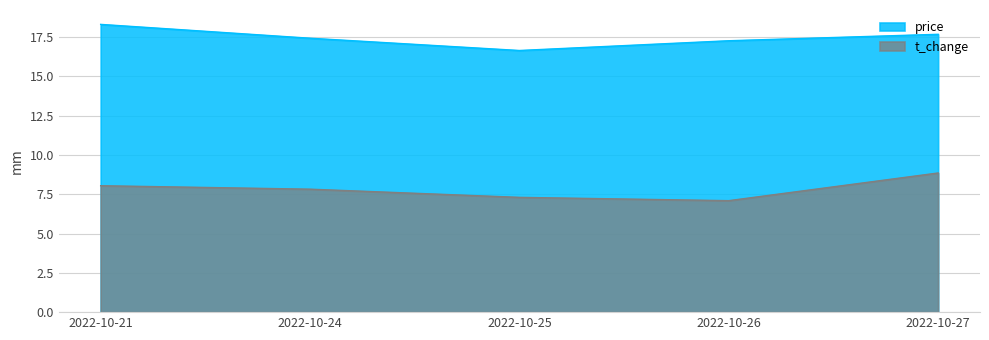

At which category does price reach its first local valley?

2022-10-25